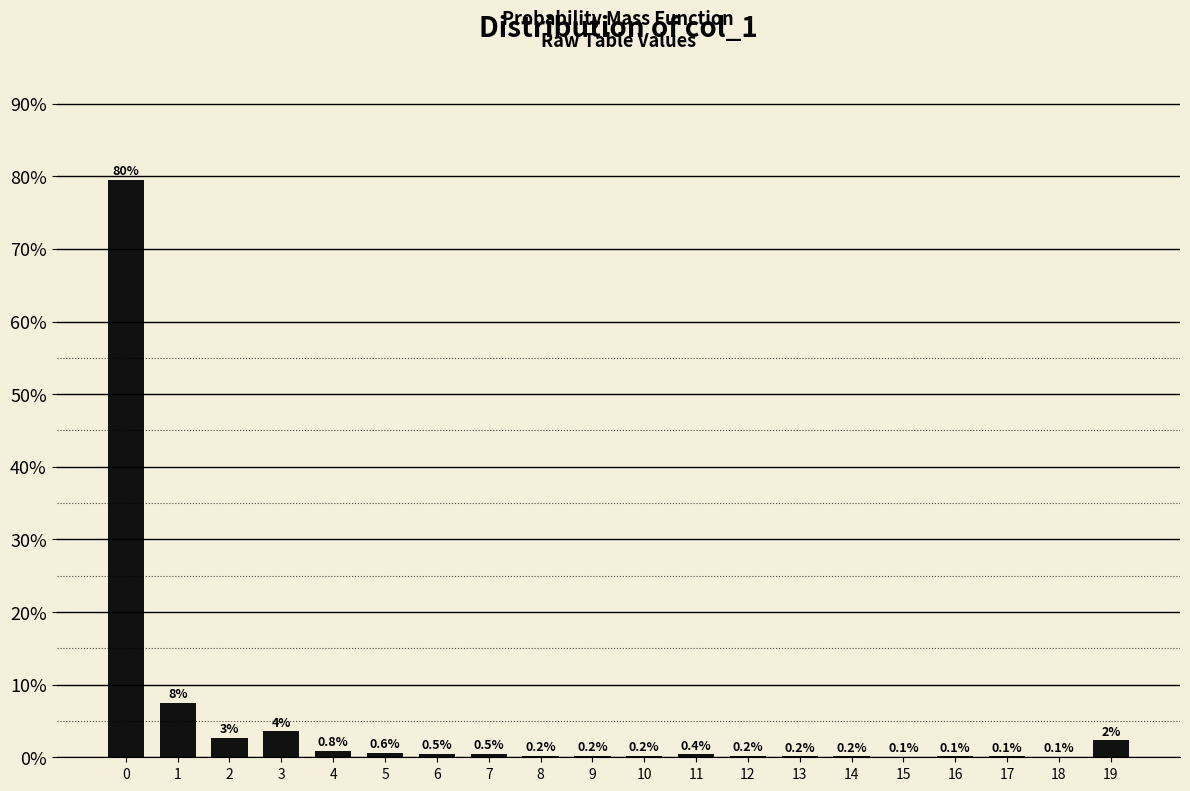

Between 15 and 6, which is larger?

6